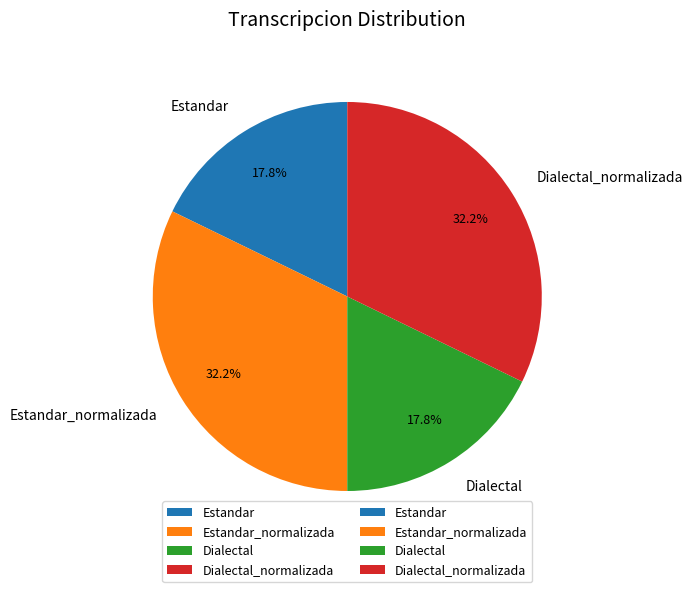

To the nearest percent, what is the average slice percentage?

25%